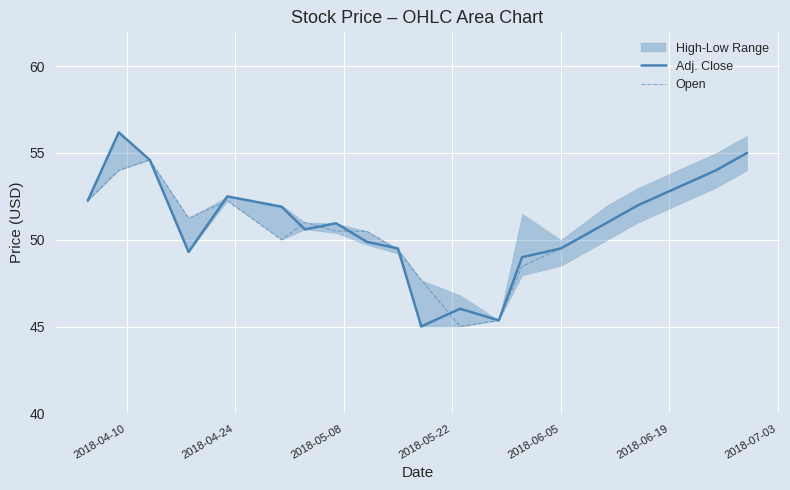

How many times do Adj. Close and Open cross each other?

7